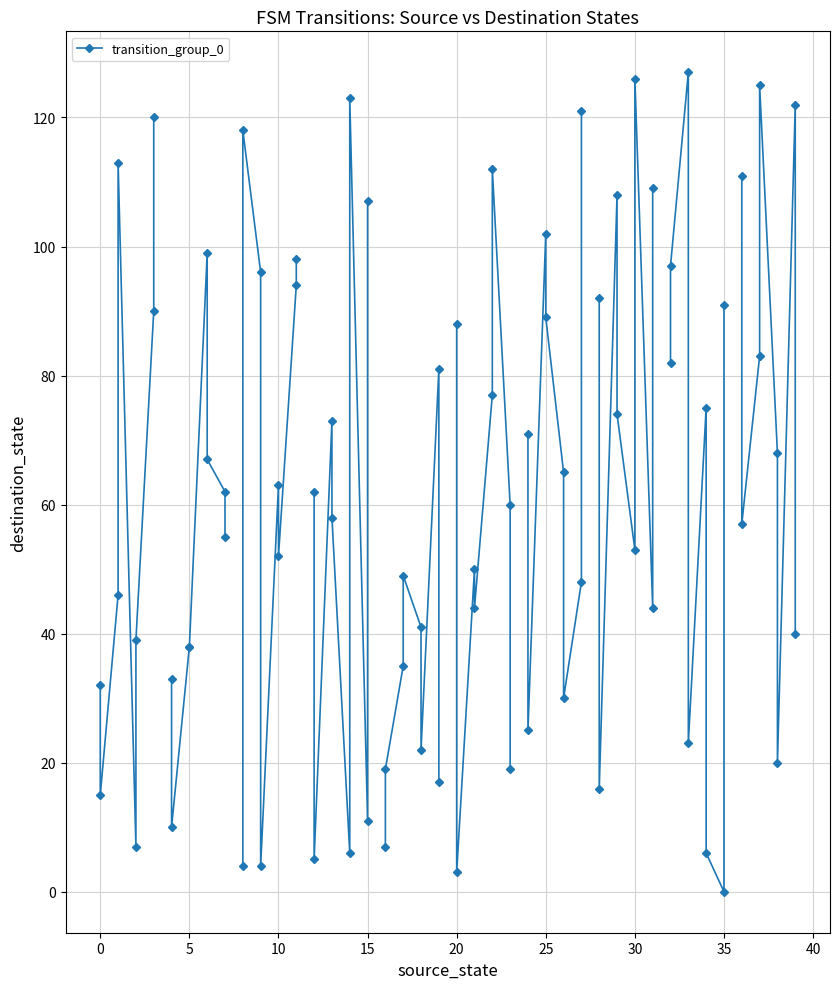

True or false: there are more than 1 points higher than both neighbors.

False